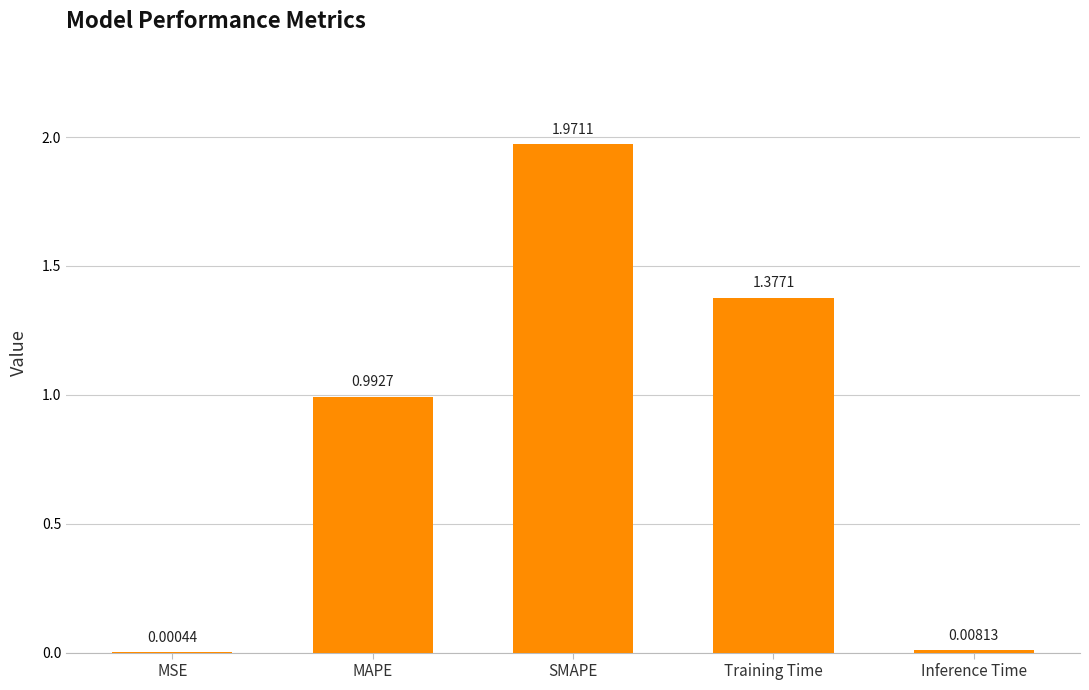

Which label corresponds to the largest value in the chart?

SMAPE